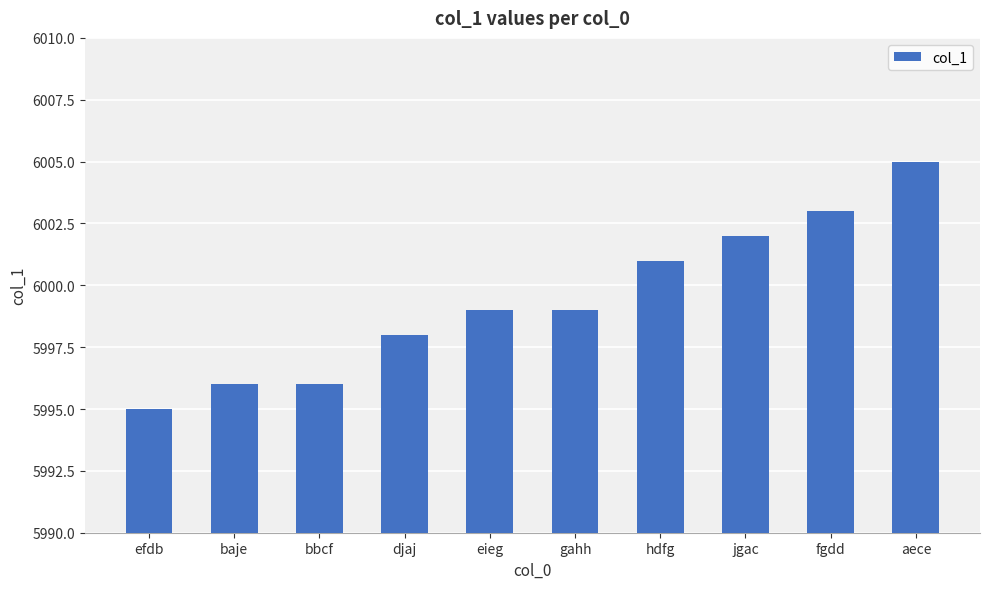

What is the ratio of the value at bbcf to the value at djaj?

1.0